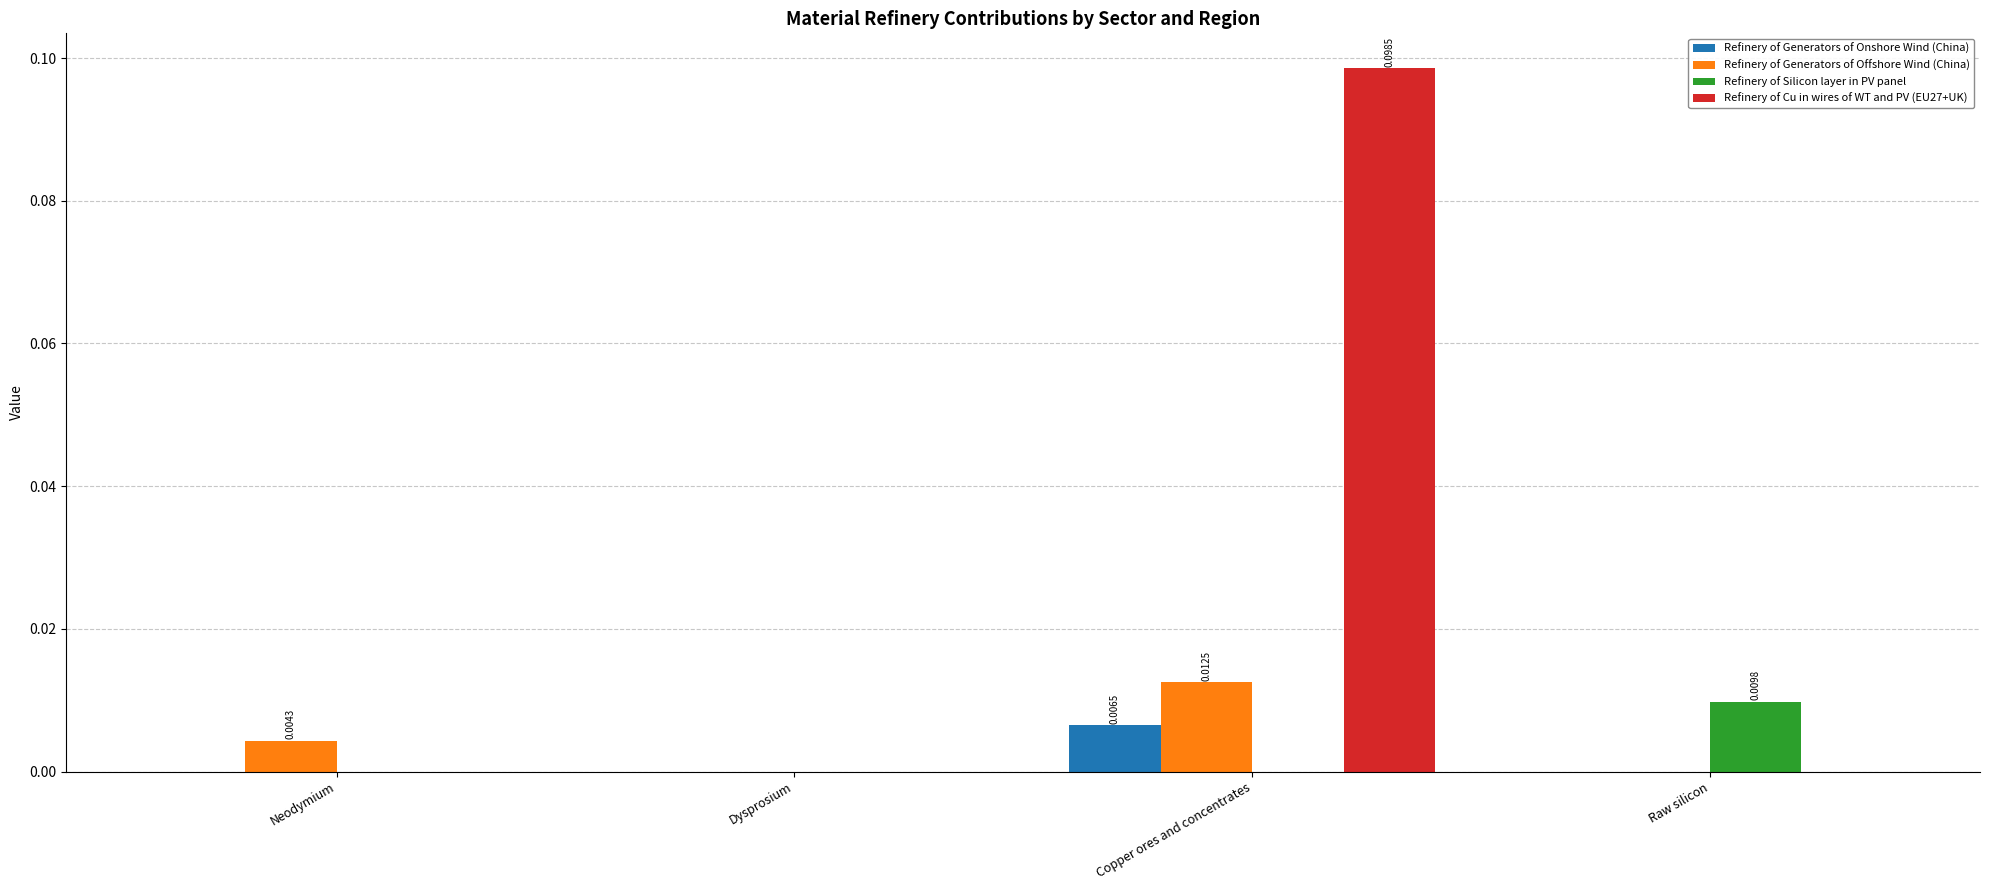

Between Neodymium and Copper ores and concentrates, which series saw the biggest shift?

Refinery of Cu in wires of WT and PV (EU27+UK)